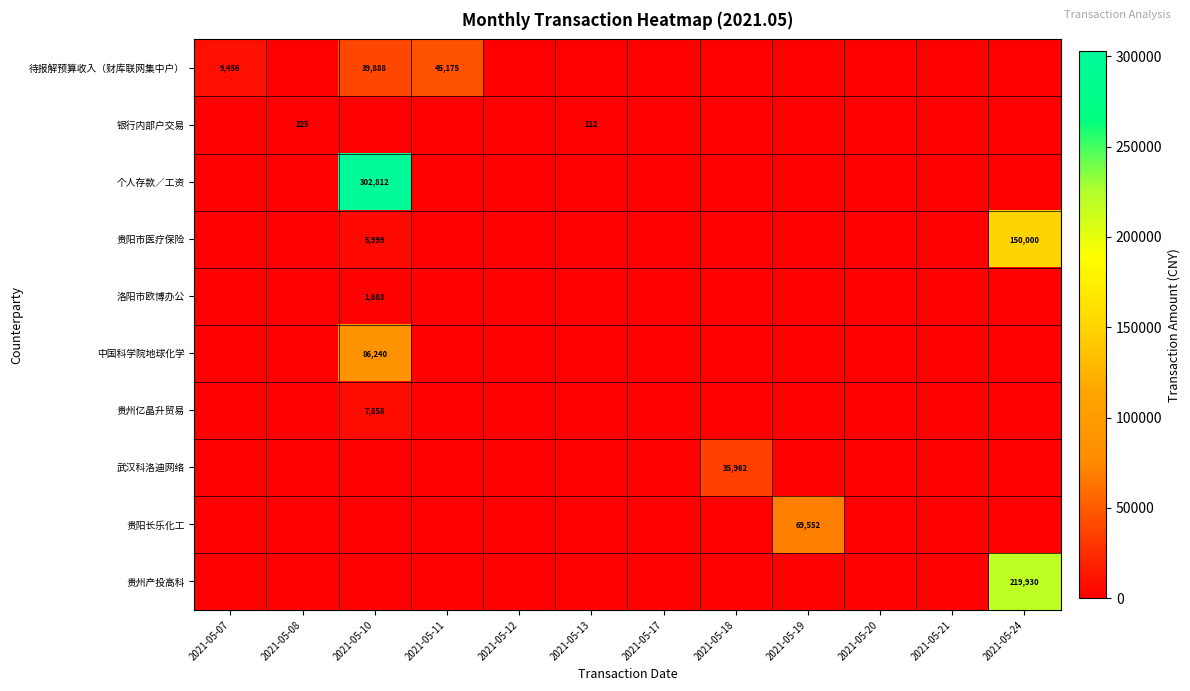

How many values in the 洛阳市欧博办公 series exceed 0?

1